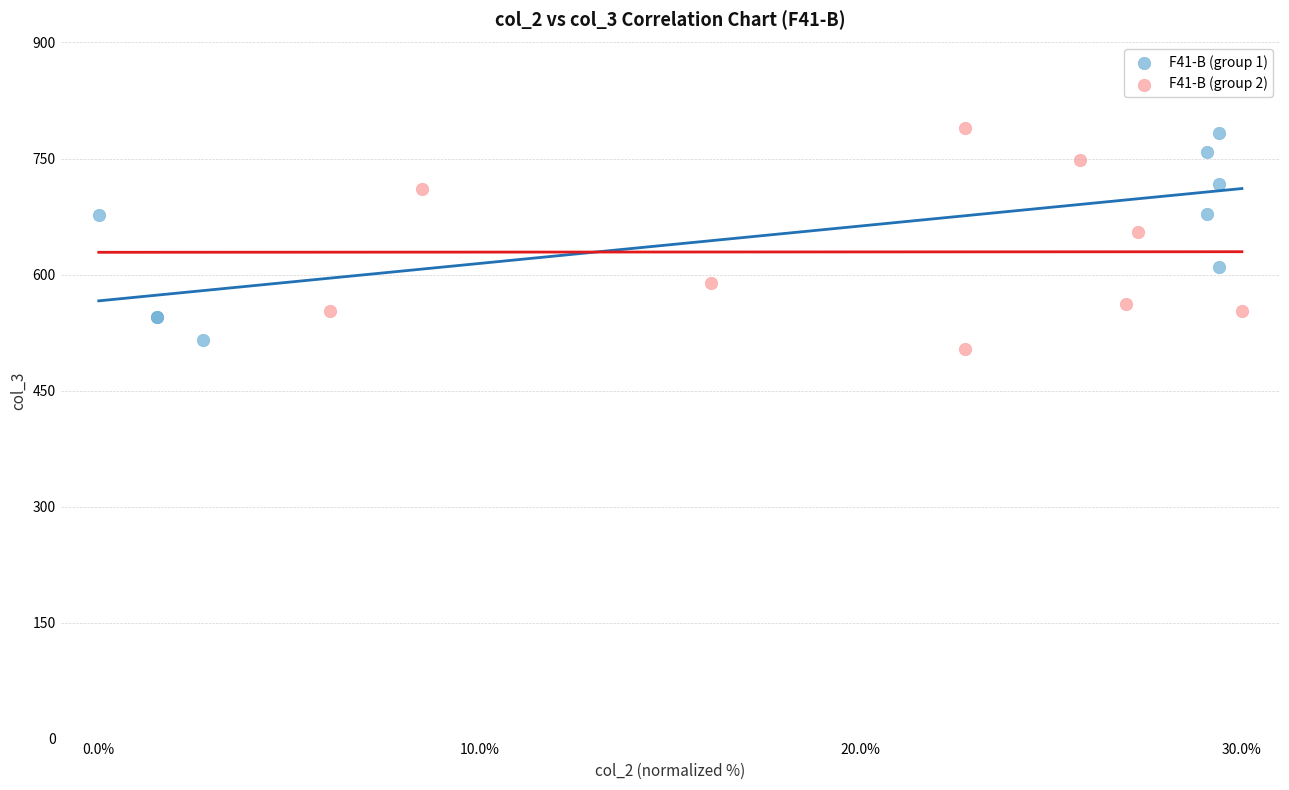

Which series has the largest Y range (max minus min)?

F41-B (group 2)